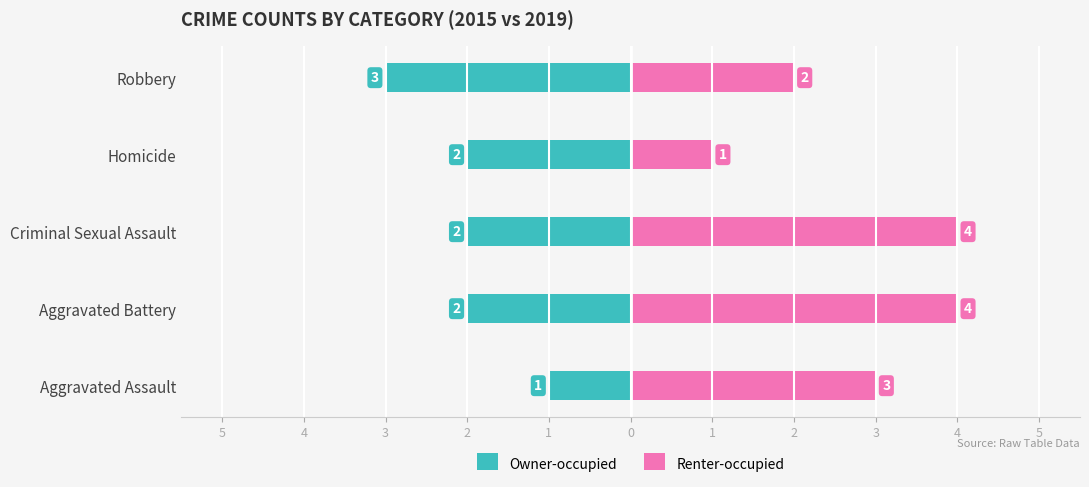

Where is Owner-occupied nearest to the value -2?

Aggravated Battery